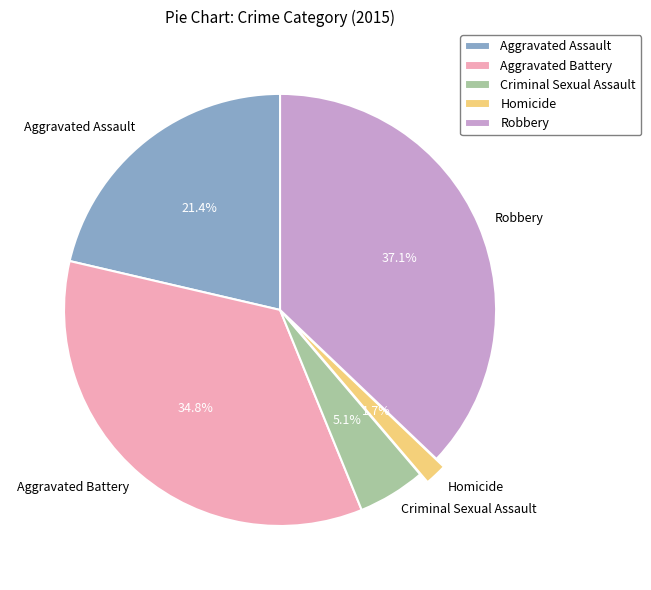

True or false: Criminal Sexual Assault accounts for 5% of the total.

True